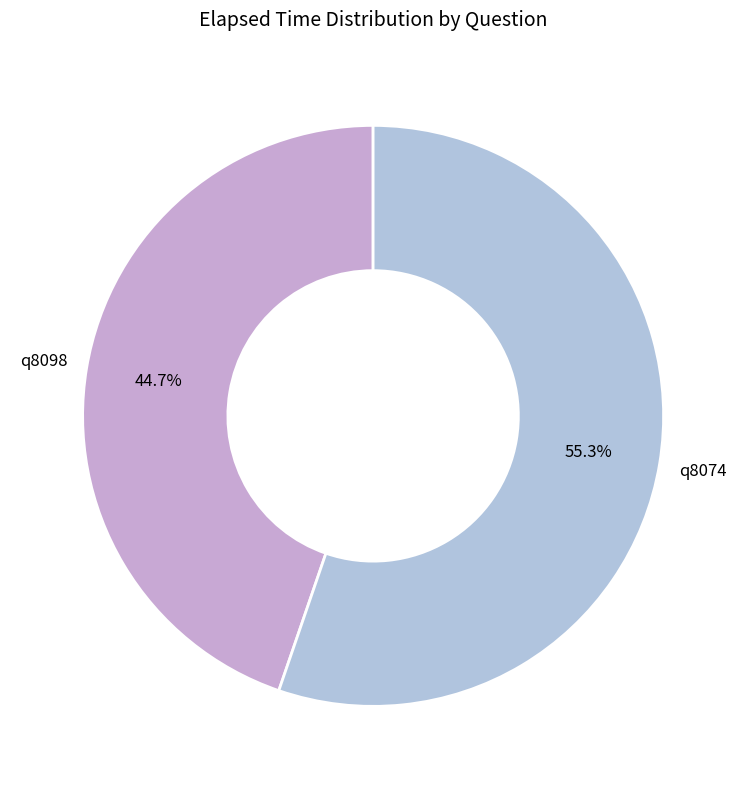

What is the ratio of the value at q8098 to the value at q8074?

0.8